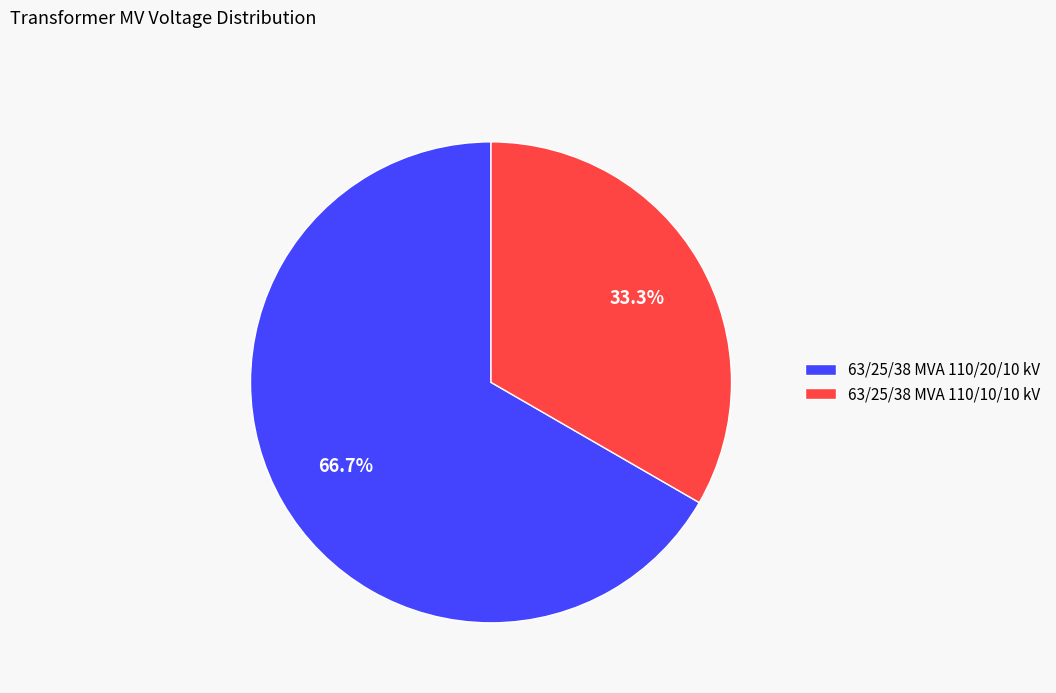

What percentage is the 63/25/38 MVA 110/10/10 kV slice, to the nearest percent?

33%